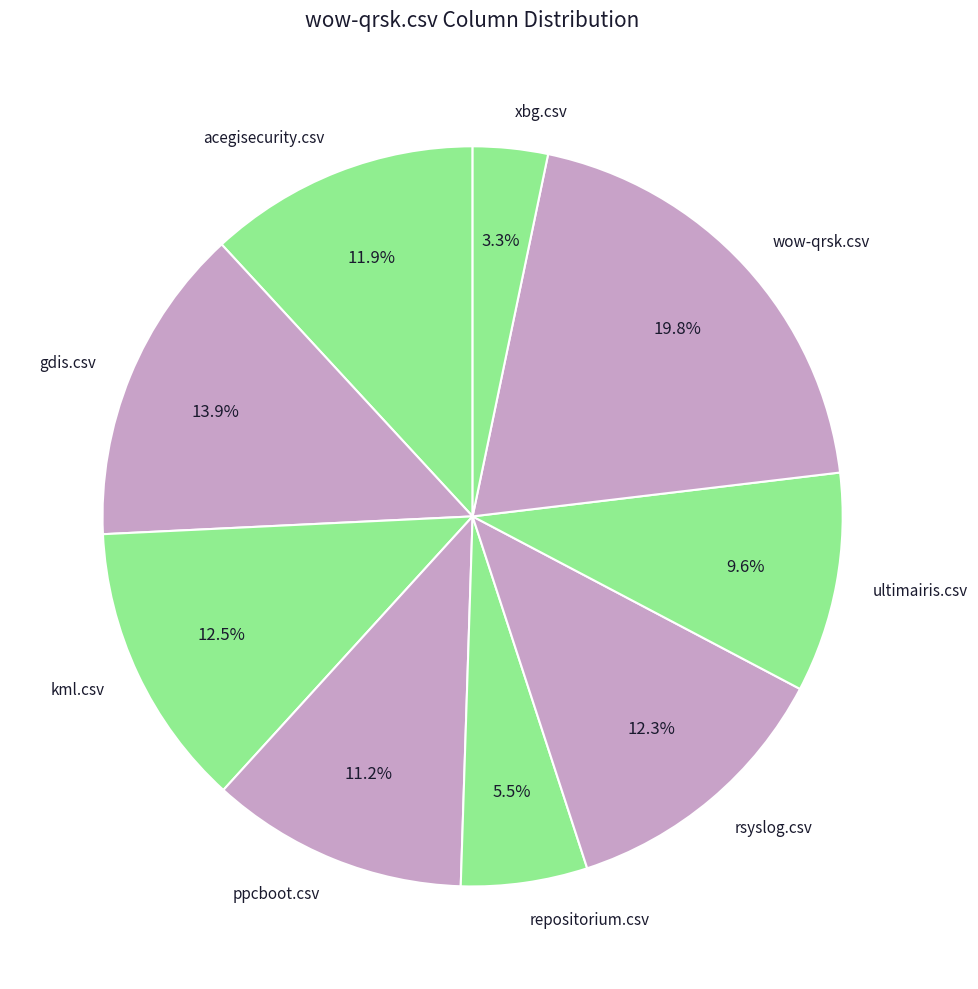

Combined, what portion of the pie is wow-qrsk.csv and ultimairis.csv?

29.4%